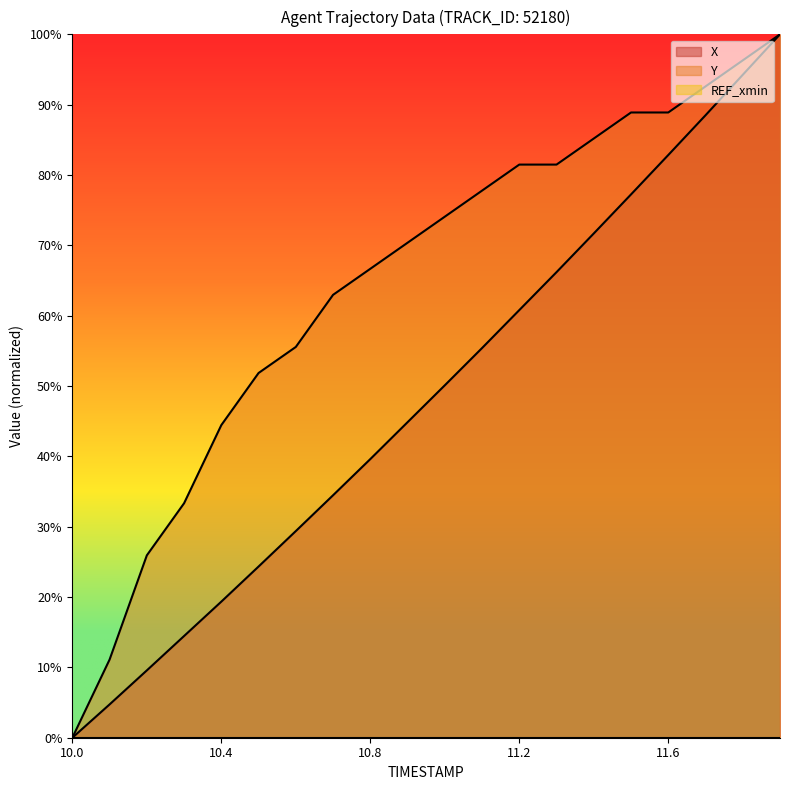

Which category has the lowest value across all series?

10.0